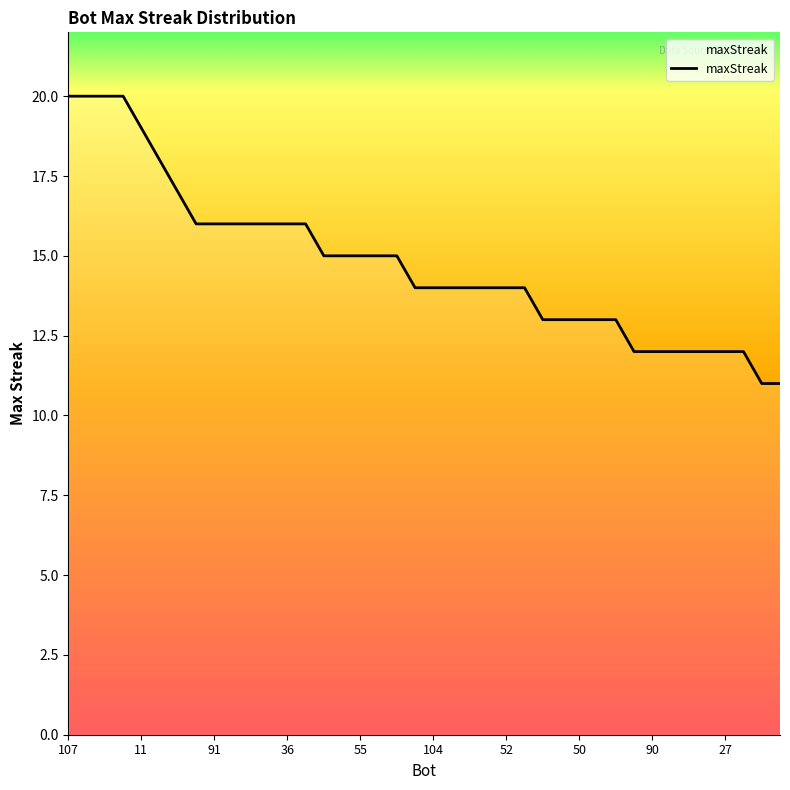

What is the maximum value shown in the chart?

20